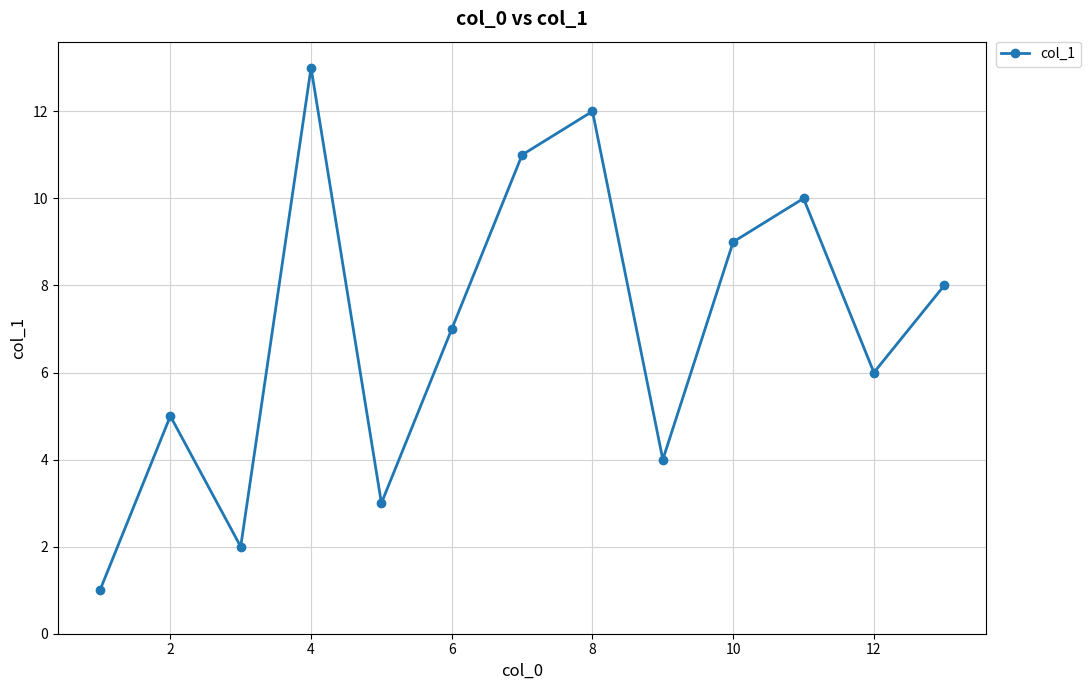

What is the sum of all values?

91